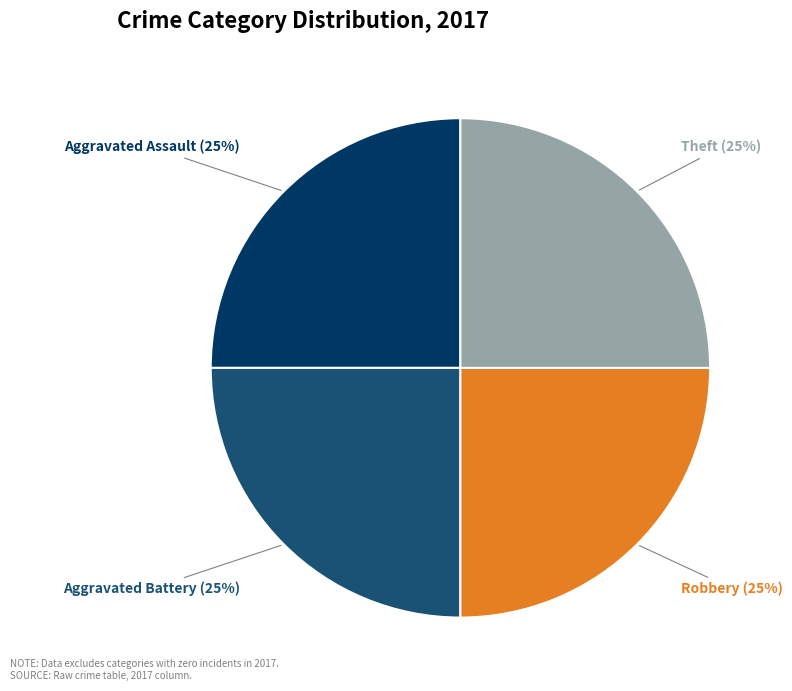

How many segments does this pie chart have?

4